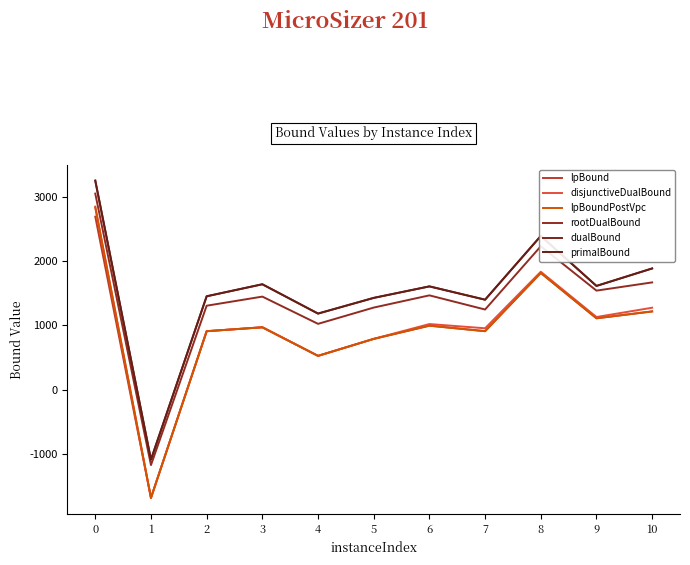

Where is lpBound nearest to the value 504?

4